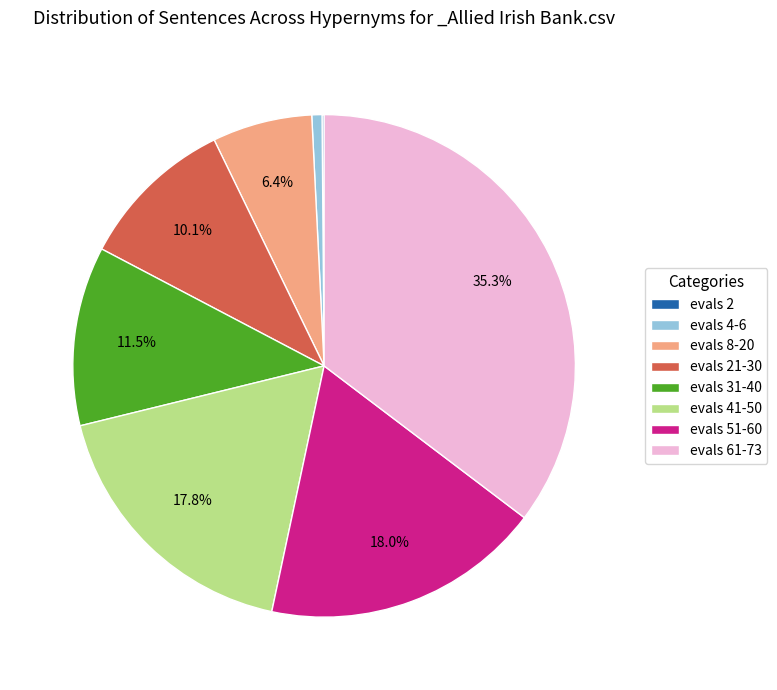

Approximately how many times larger is the value at evals 61-73 compared to evals 31-40?

3.1